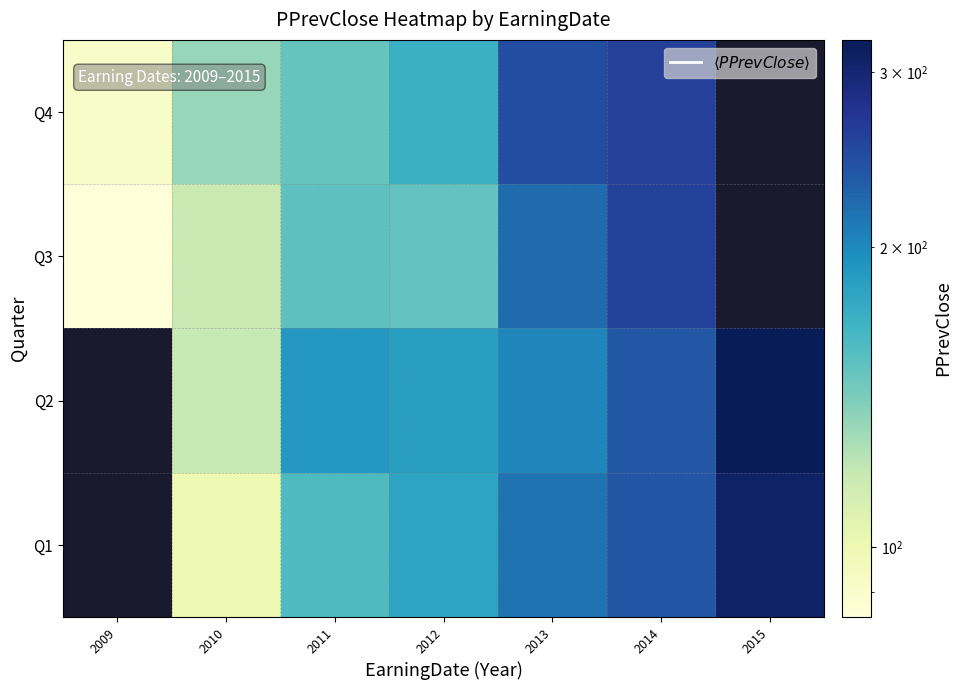

Read the Q3 value at 2014.

259.0